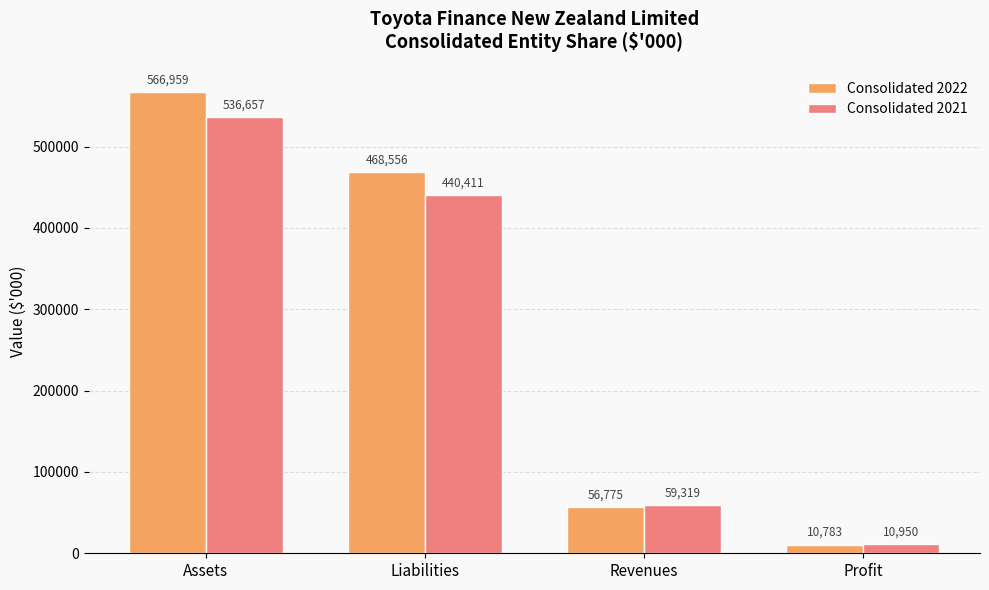

Which series has the largest total across all categories?

Consolidated 2022